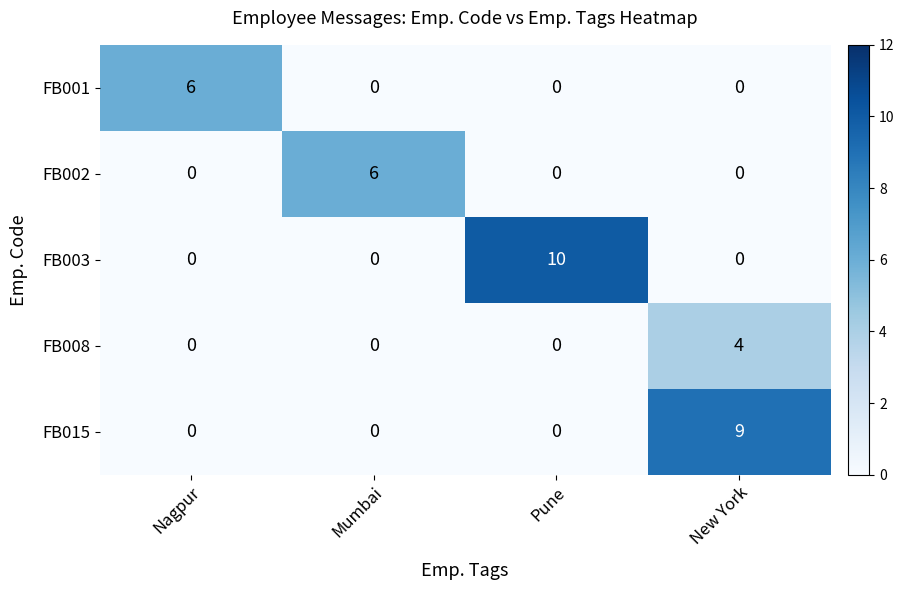

Which series has the largest total across all categories?

FB003